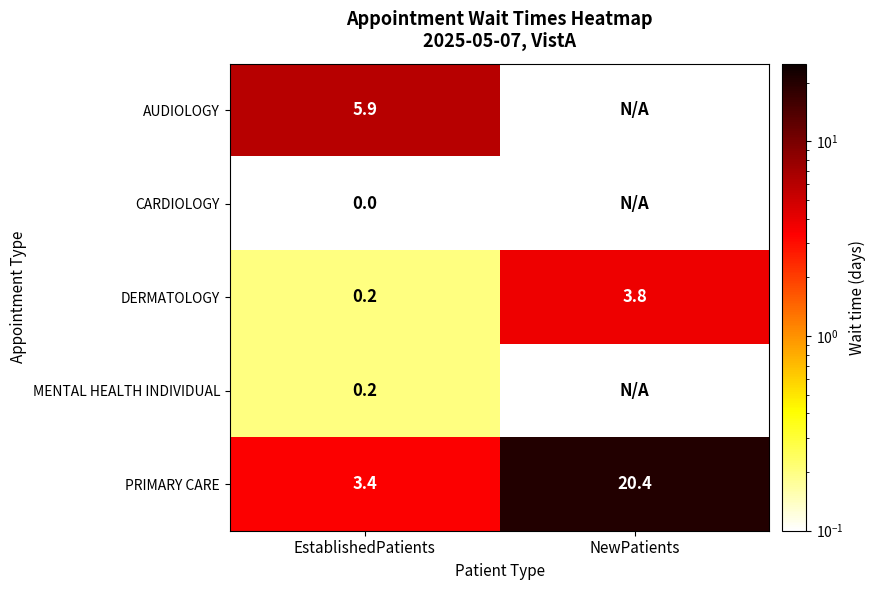

What value does the DERMATOLOGY series have at NewPatients?

3.8